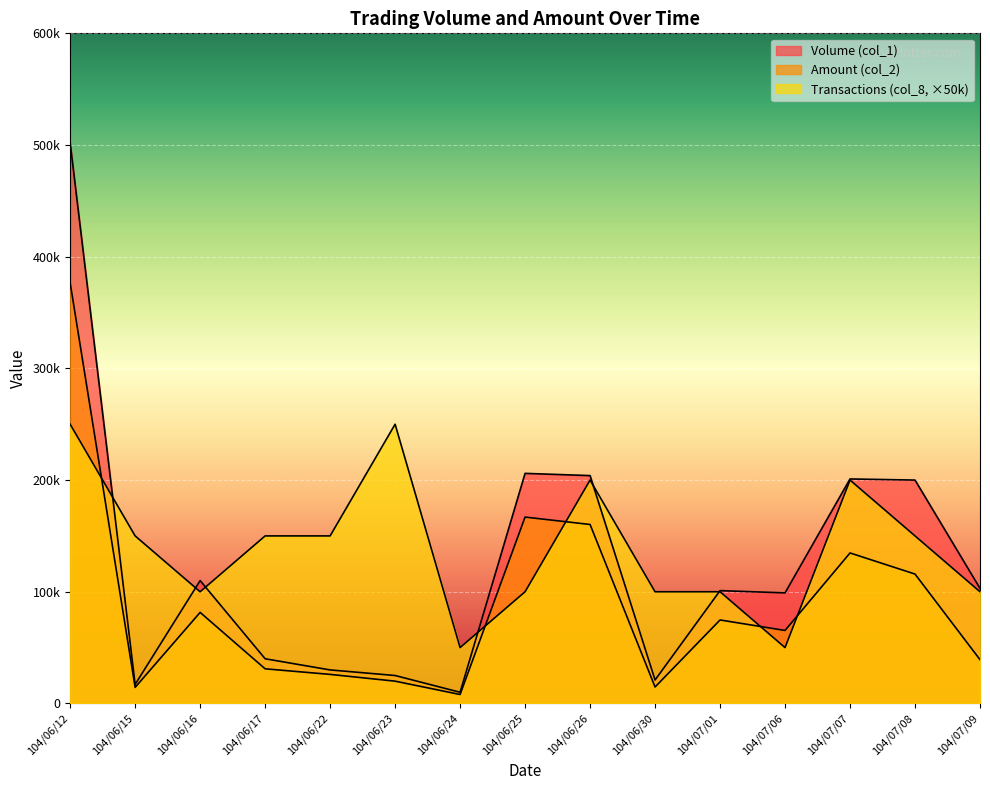

After their last crossing, which series has the higher values: Transactions (col_8) or Amount (col_2)?

Transactions (col_8)